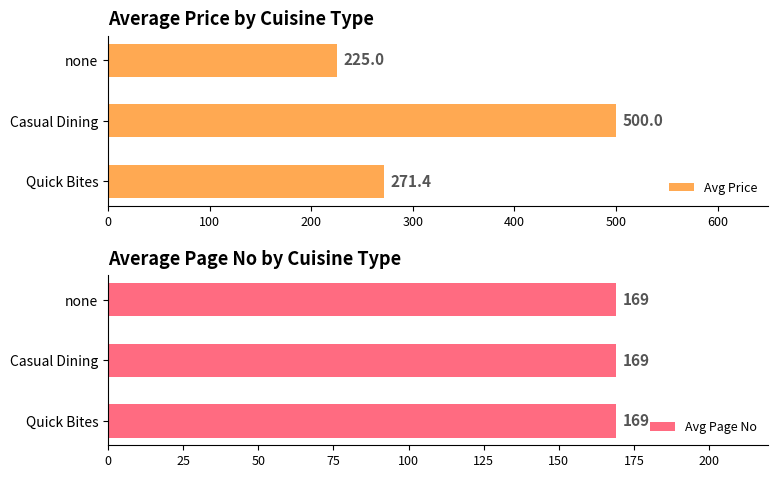

What is the average value of the Avg Price series?

332.1